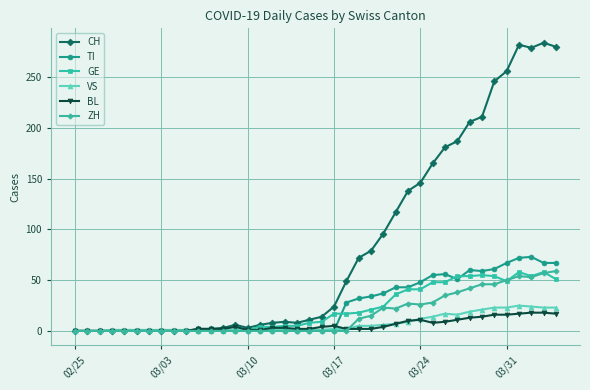

How many series are shown in this chart?

6